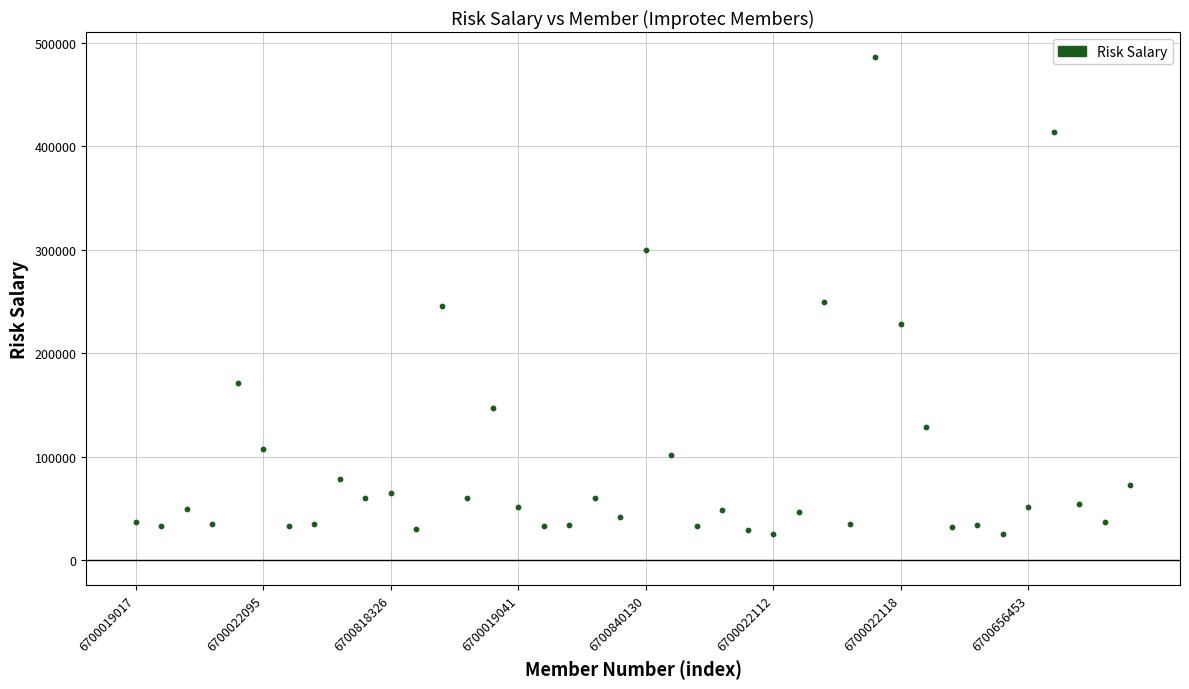

What is the range of Y values (max minus min)?

460500